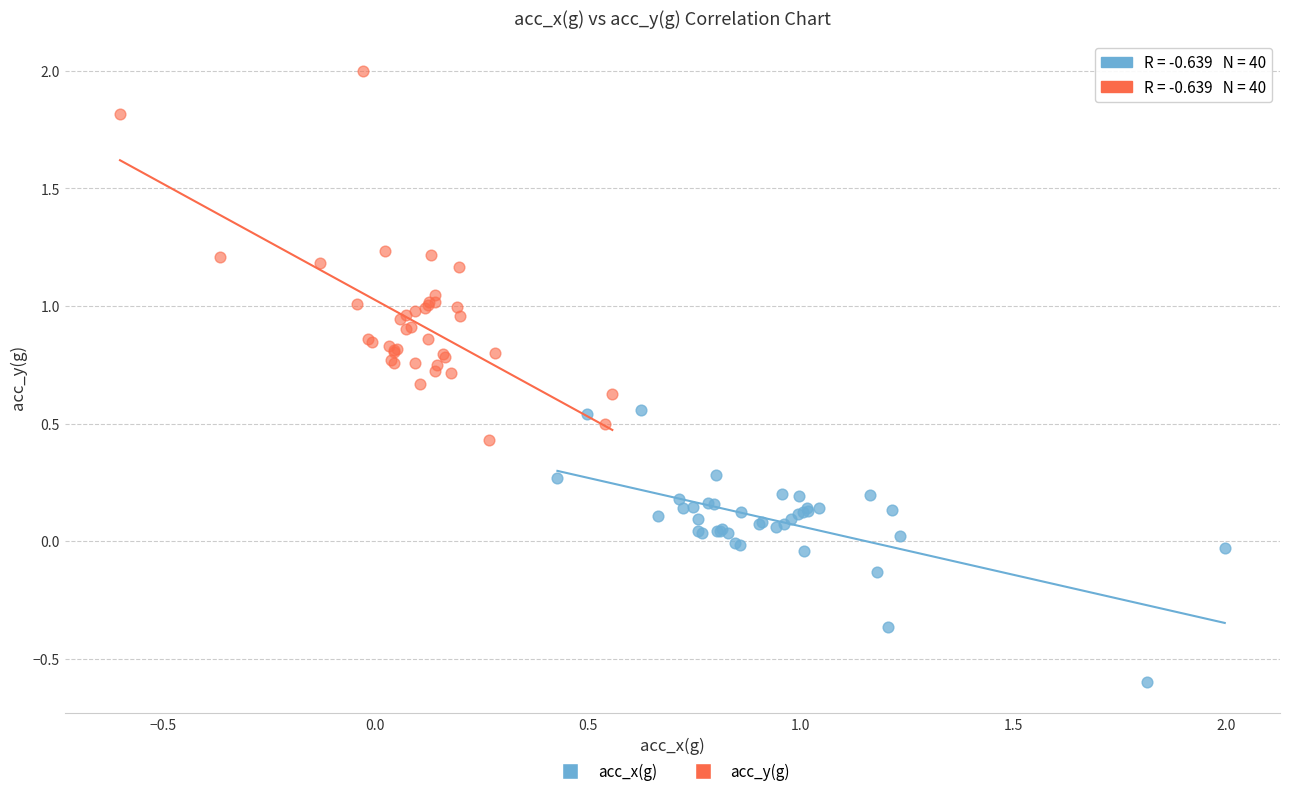

Which series contains the lowest Y value?

acc_x(g)